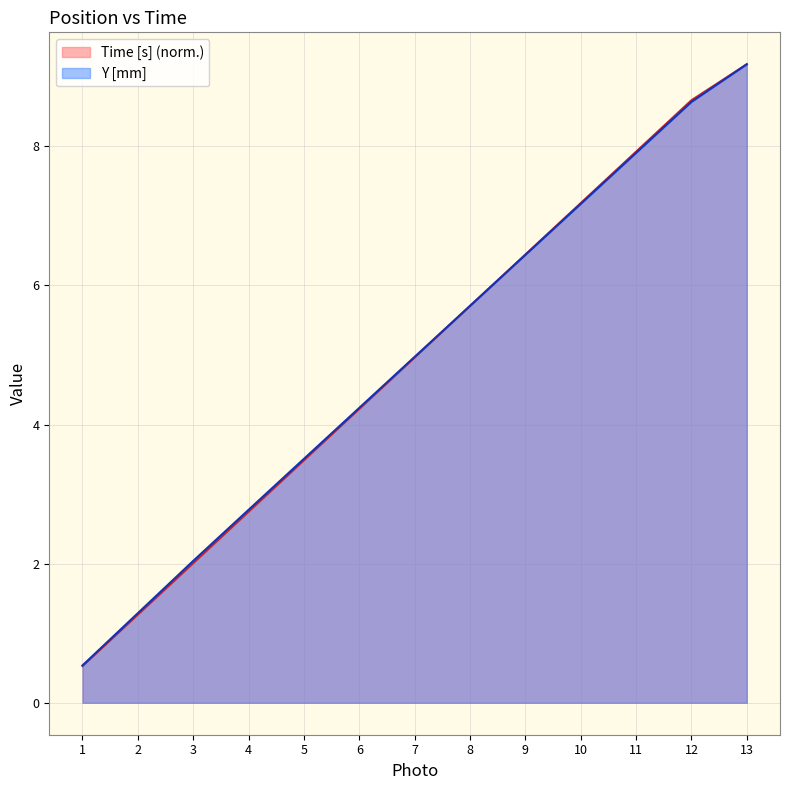

What are all the series names shown in the legend?

Time [s] (norm.), Y [mm]